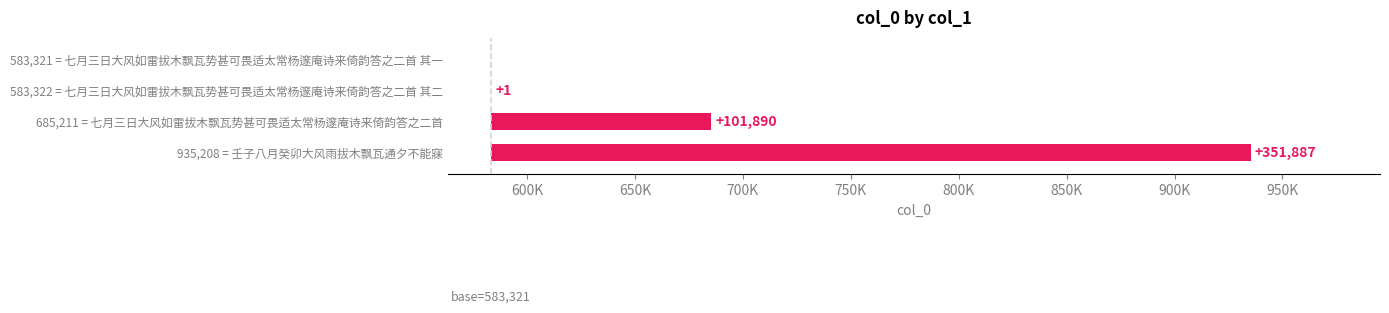

What is the difference between the maximum and minimum values?

351887